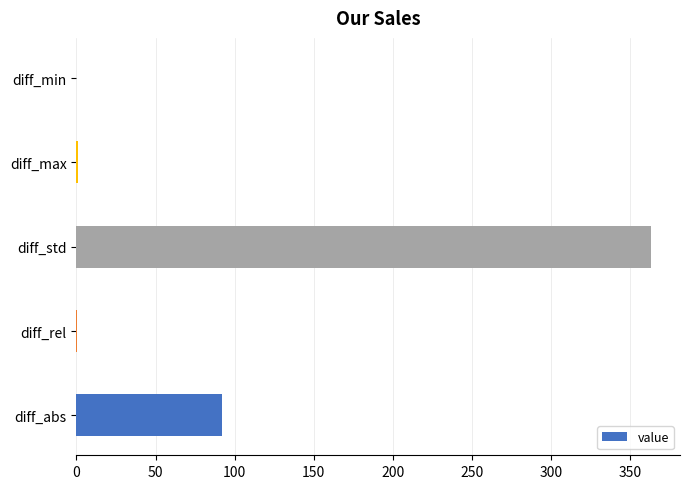

The chart shows a value of 91.7 at diff_abs. True or false?

True